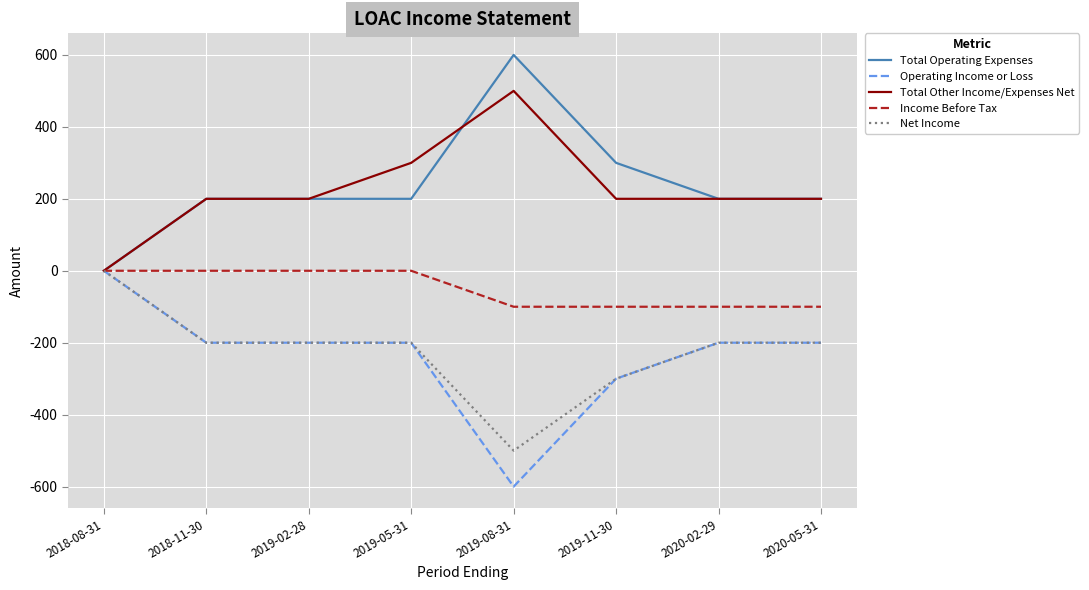

The value of Operating Income or Loss at 2020-02-29 is -67. True or false?

False